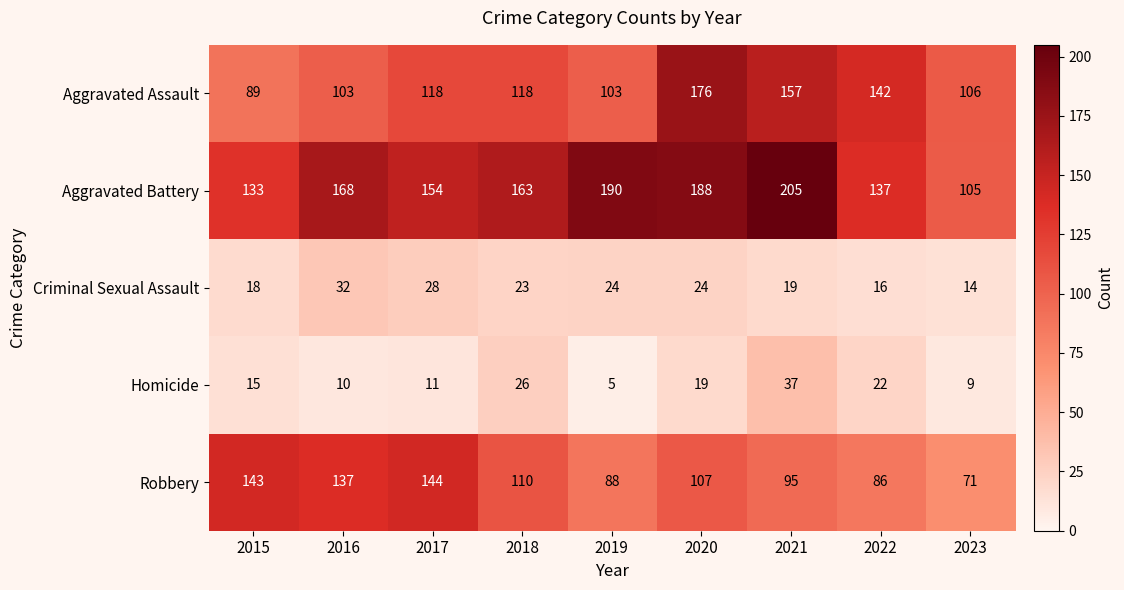

True or false: Robbery has a value of 36 at 2022.

False